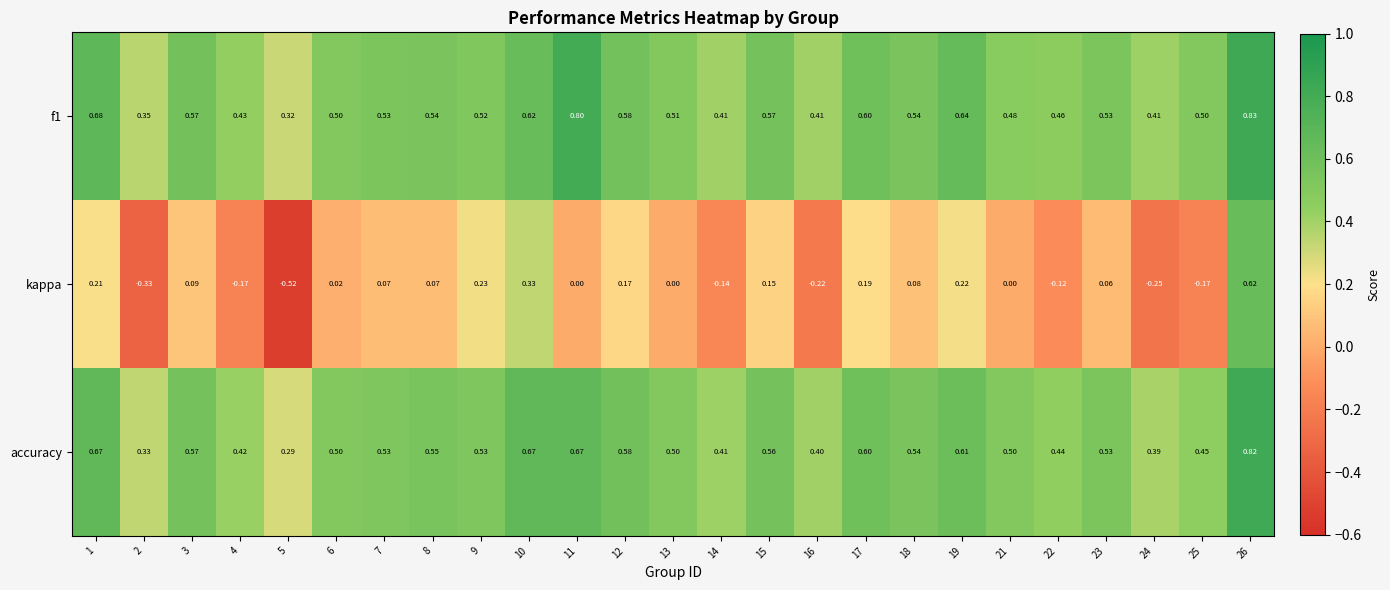

Is the value of kappa at 15 greater than the value of accuracy at 14?

No